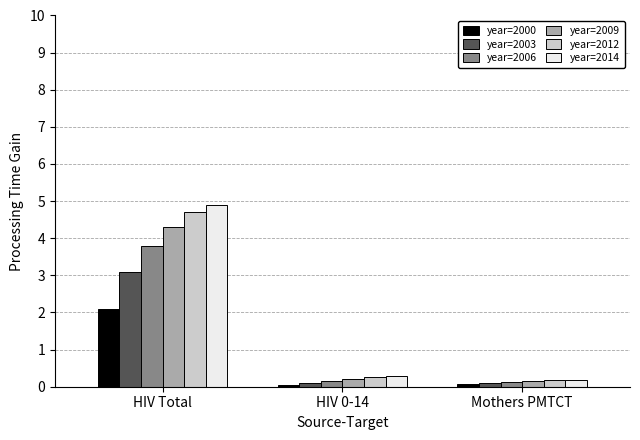

What is the sum of the year=2006 values at HIV 0-14 and Mothers PMTCT?

0.3